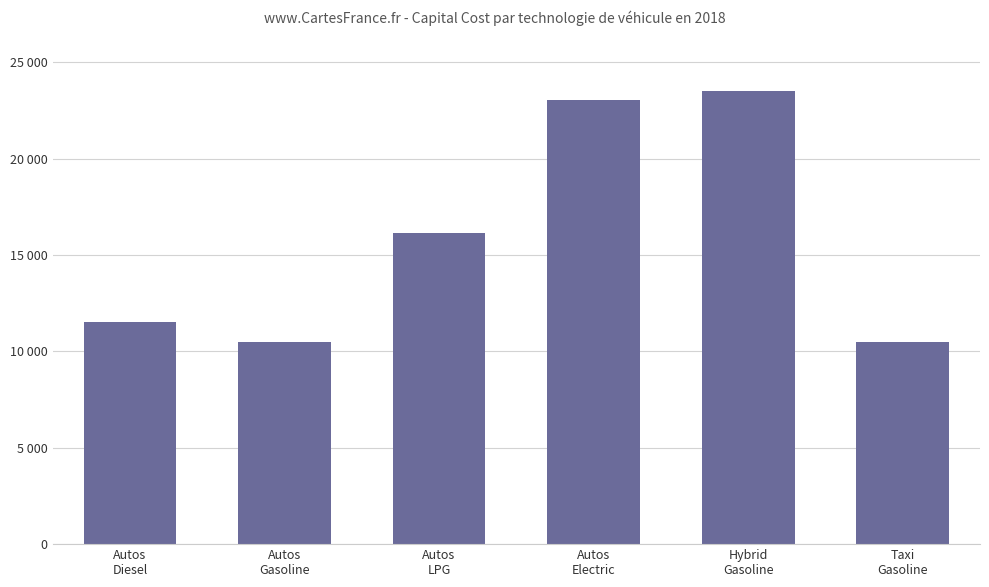

Reading right to left, what are all the values shown in this chart?

Taxi
Gasoline=10504.5	Hybrid
Gasoline=23527.1	Autos
Electric=23065.8	Autos
LPG=16135.0	Autos
Gasoline=10504.5	Autos
Diesel=11525.0